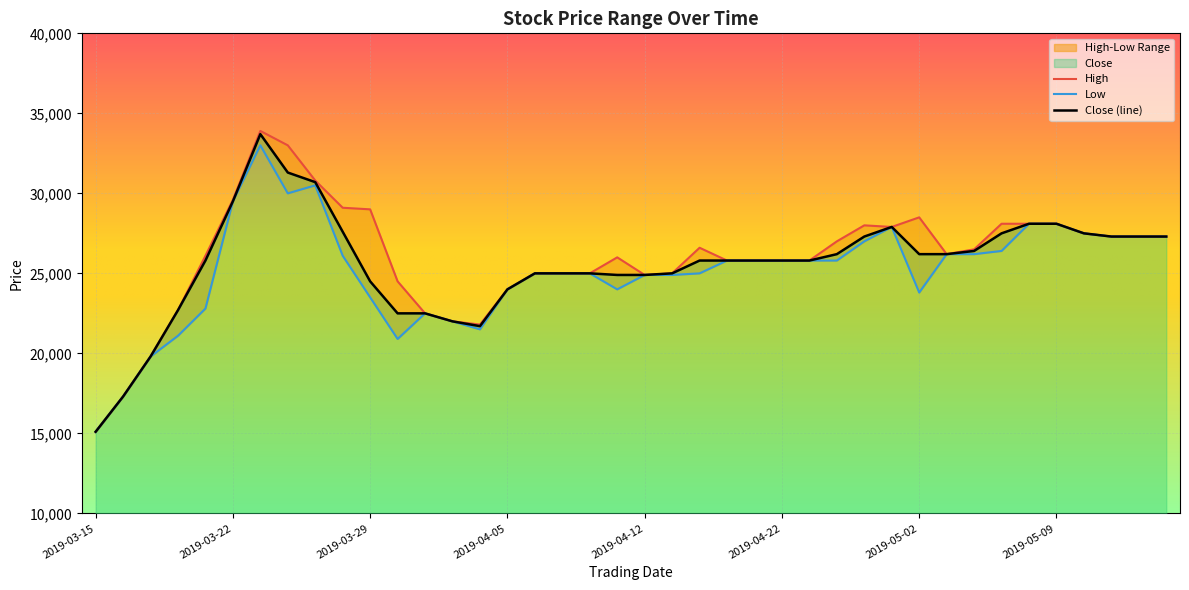

What is the difference between the maximum and minimum values in the Close series?

18600